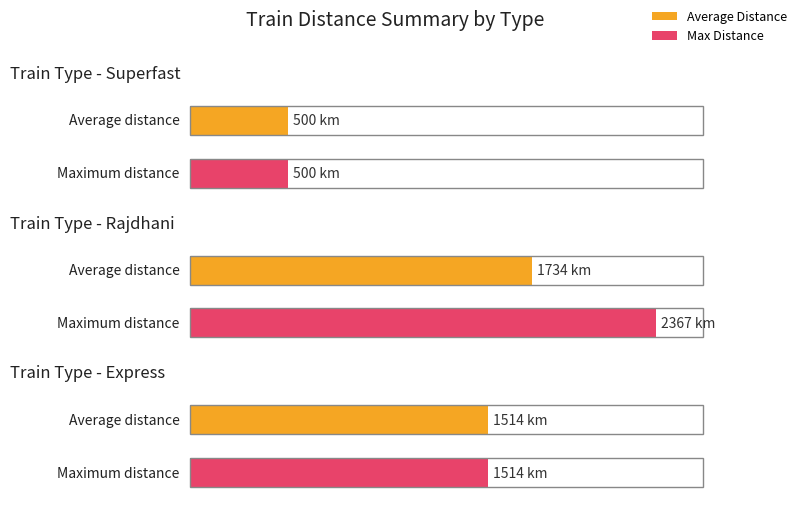

What is the label of the 1st bar from the left?

Superfast